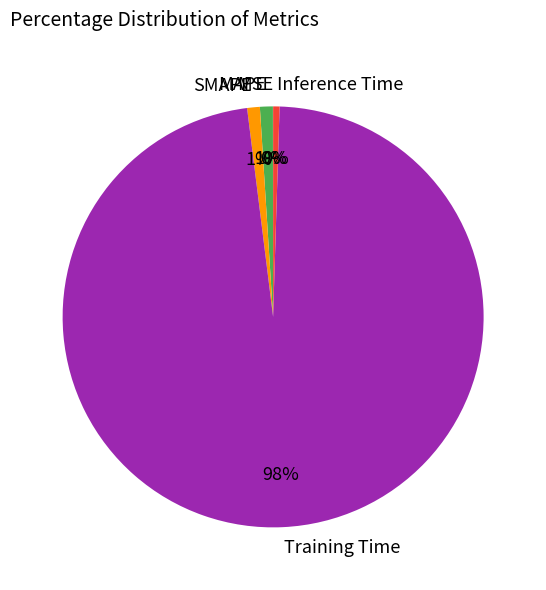

The MAPE slice represents 1% of the pie. True or false?

True